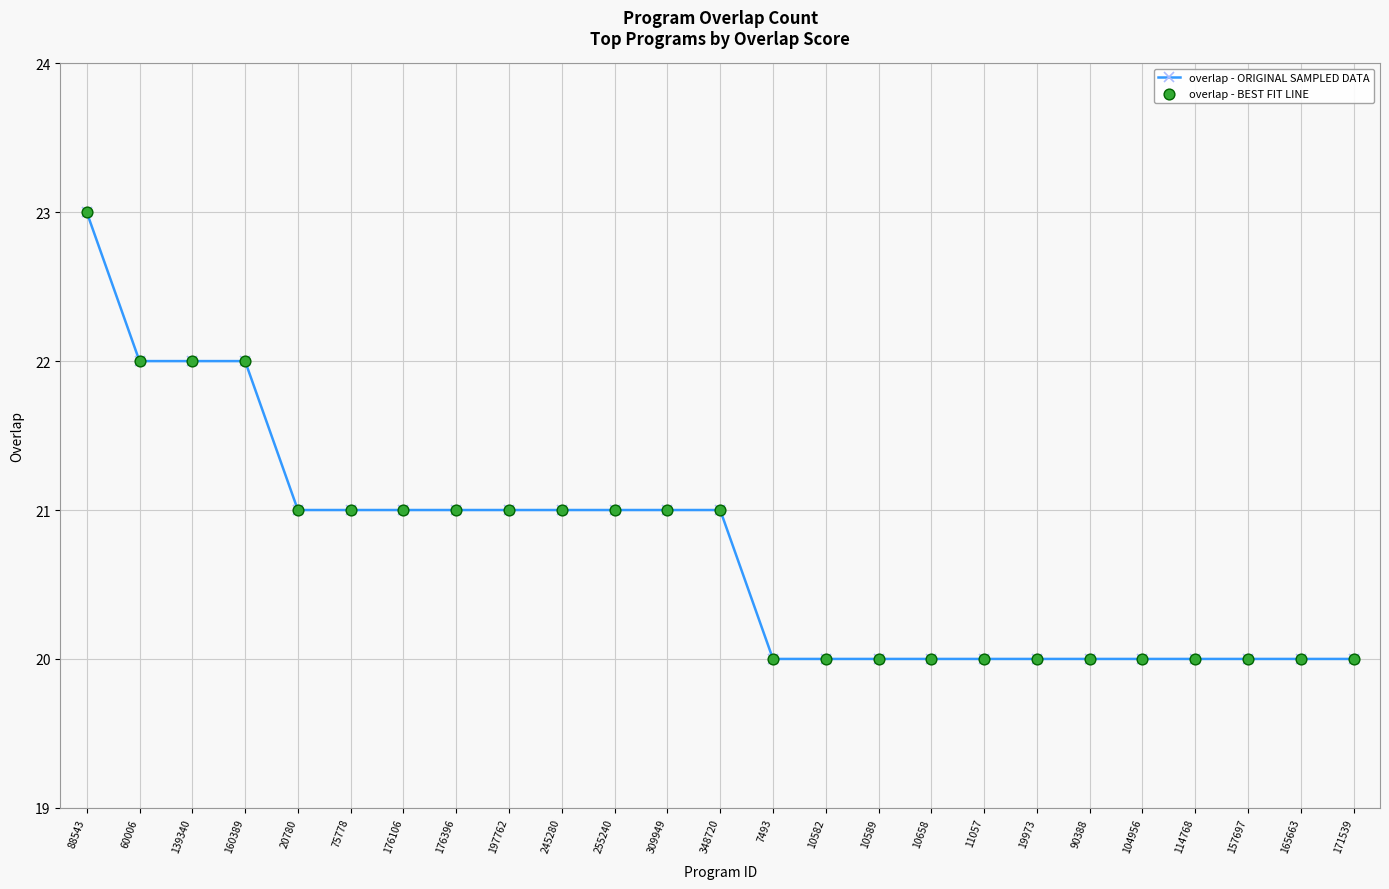

Between 176396 and 88543, which is larger?

88543